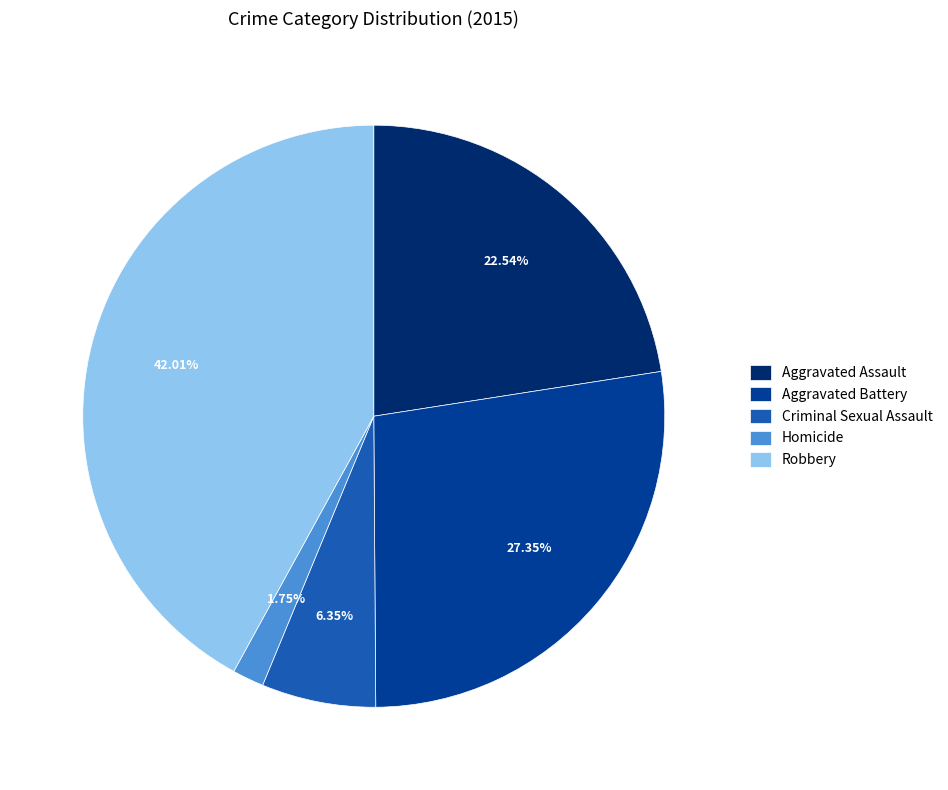

Rank the categories by value from highest to lowest.

Robbery, Aggravated Battery, Aggravated Assault, Criminal Sexual Assault, Homicide